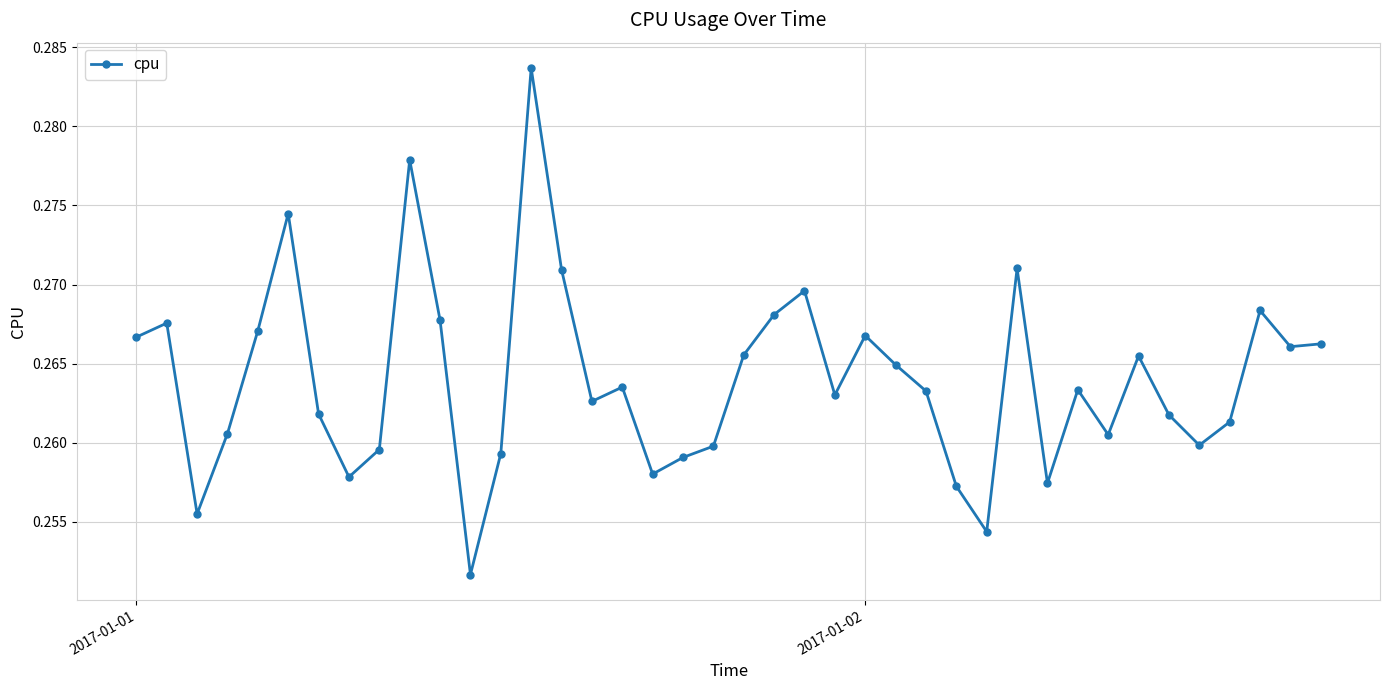

How many values are between 0 and 1?

40